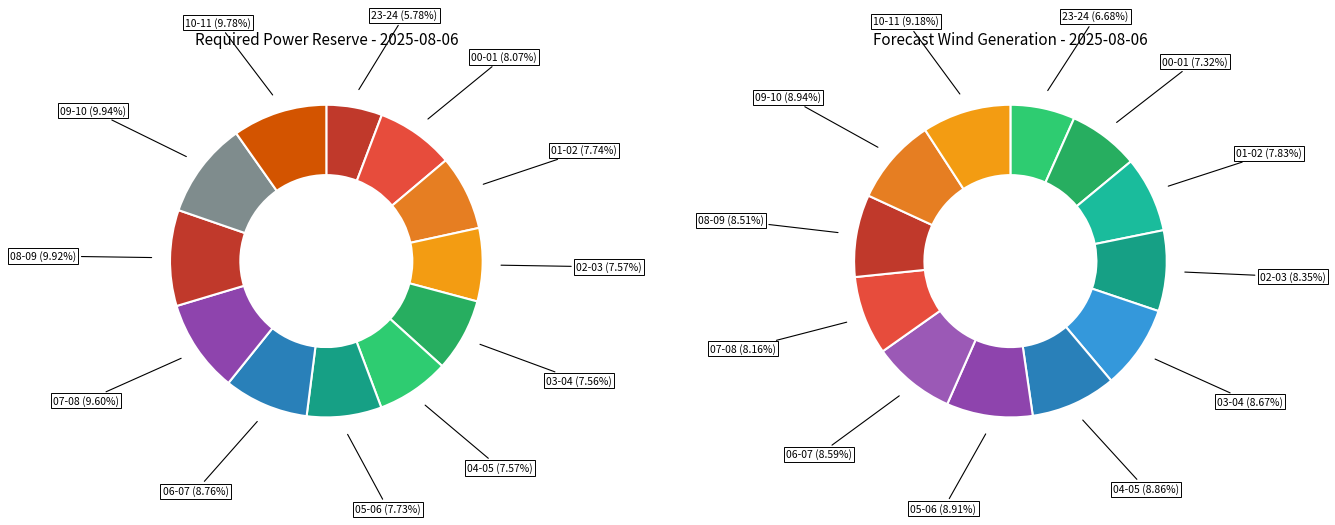

Which category has the biggest portion of the pie?

09-10